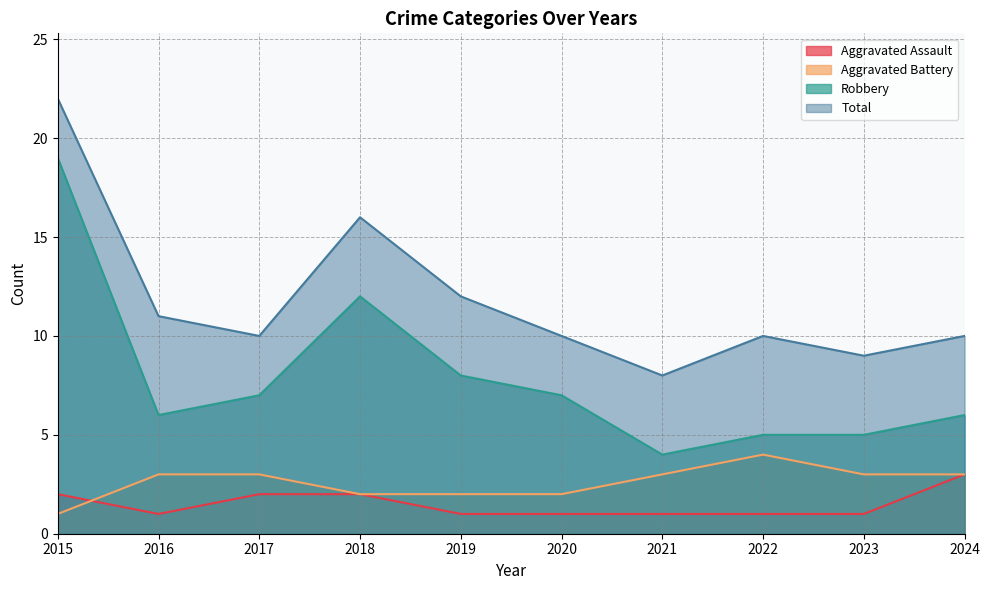

What is the value of the Aggravated Assault point at the 2nd from the left?

1